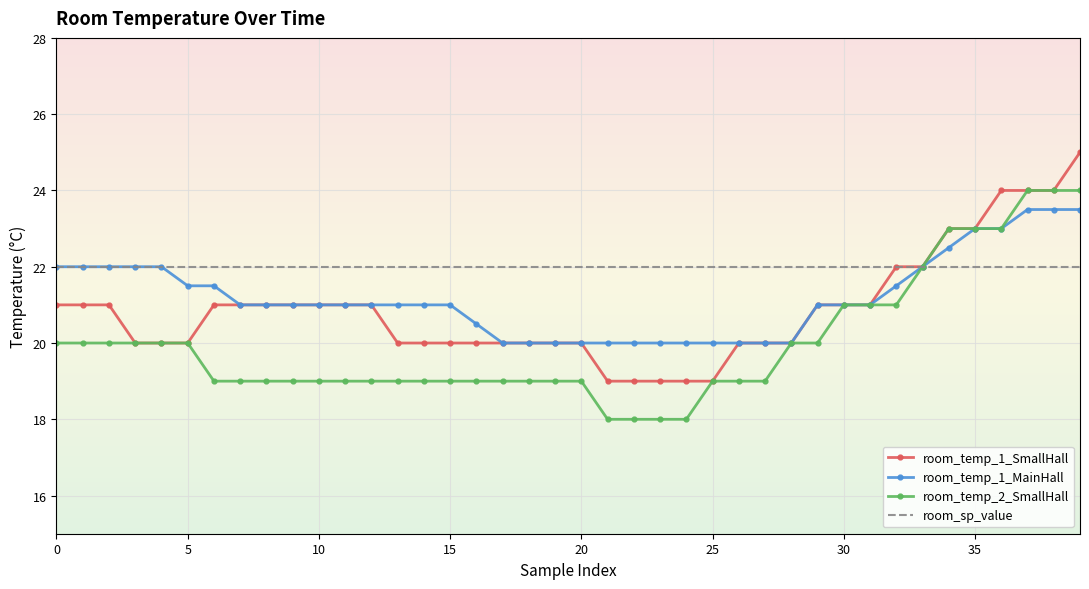

What is the highest value of the room_temp_1_SmallHall series?

25.0